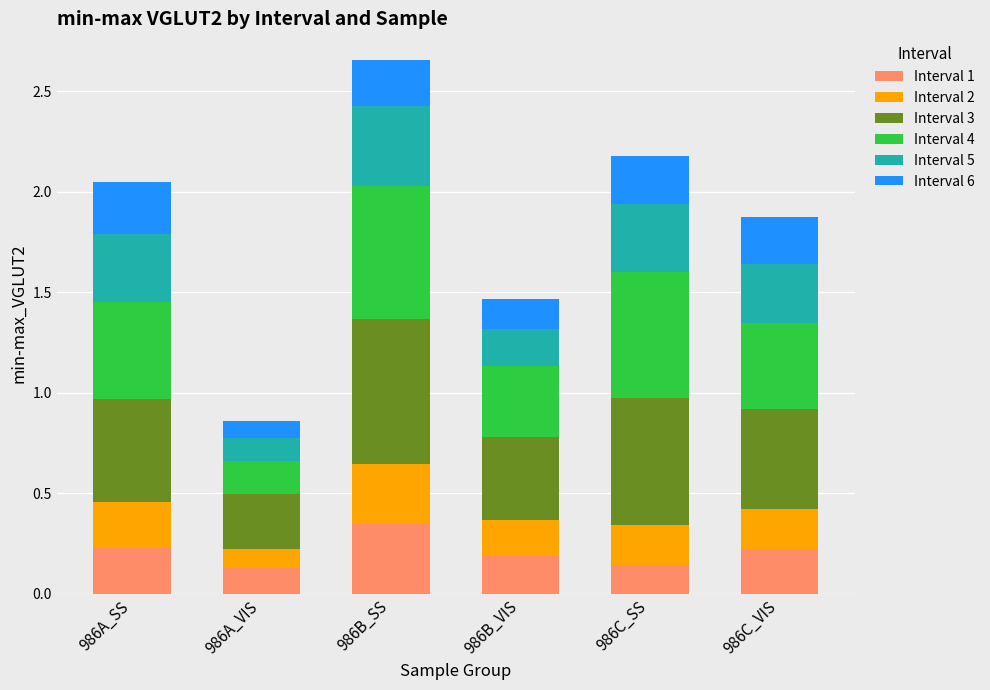

What is the total value across all series at 986C_VIS?

1.9